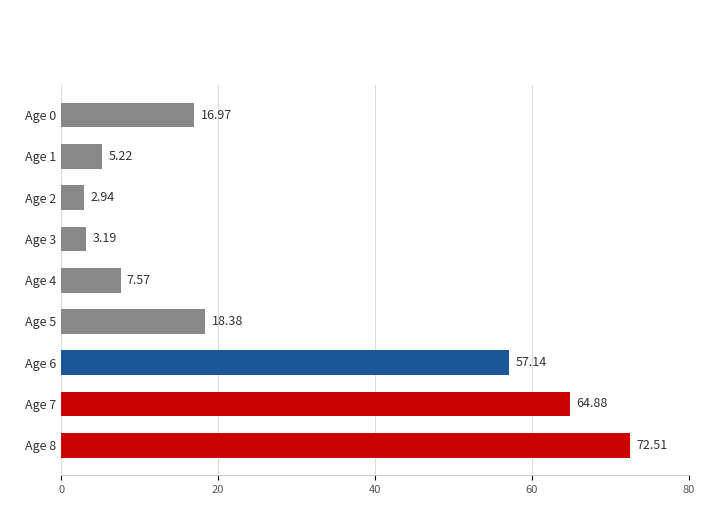

List the labels in order of value, largest first.

Age 8, Age 7, Age 6, Age 5, Age 0, Age 4, Age 1, Age 3, Age 2